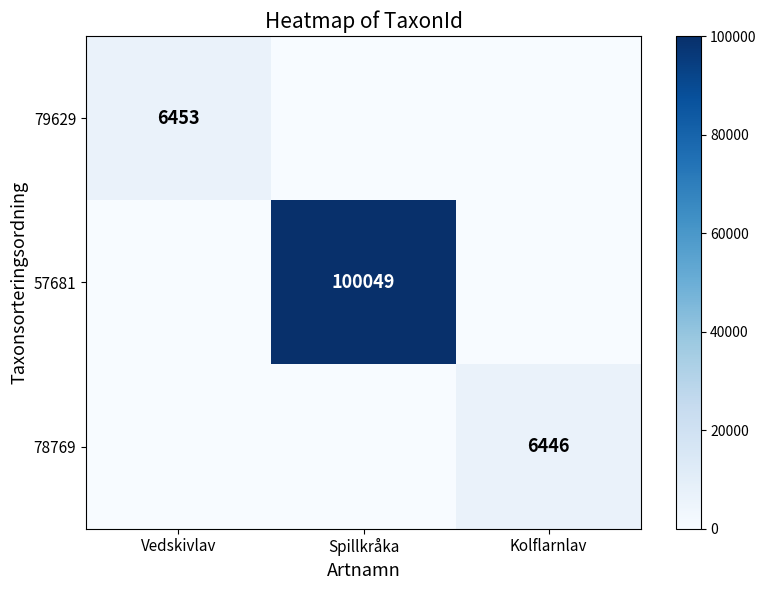

The 79629 series shows 6453 at Vedskivlav. True or false?

True